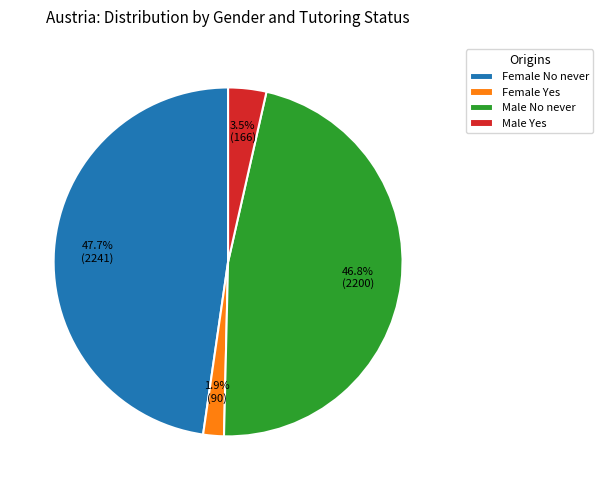

To the nearest percent, what is the combined percentage of Female No never and Female Yes?

50%